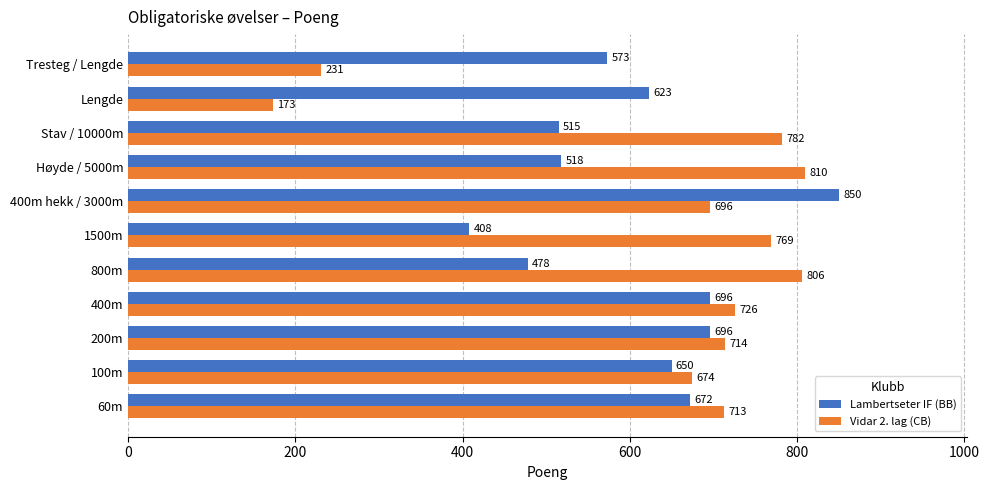

Which series has the largest range (max minus min)?

Vidar 2. lag (CB)